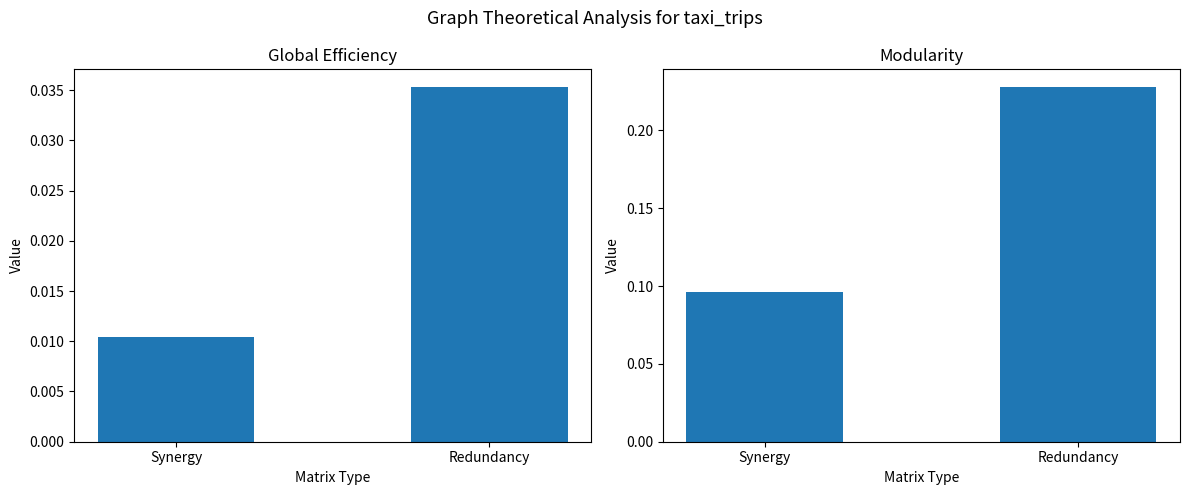

Which series has the largest total across all categories?

Modularity